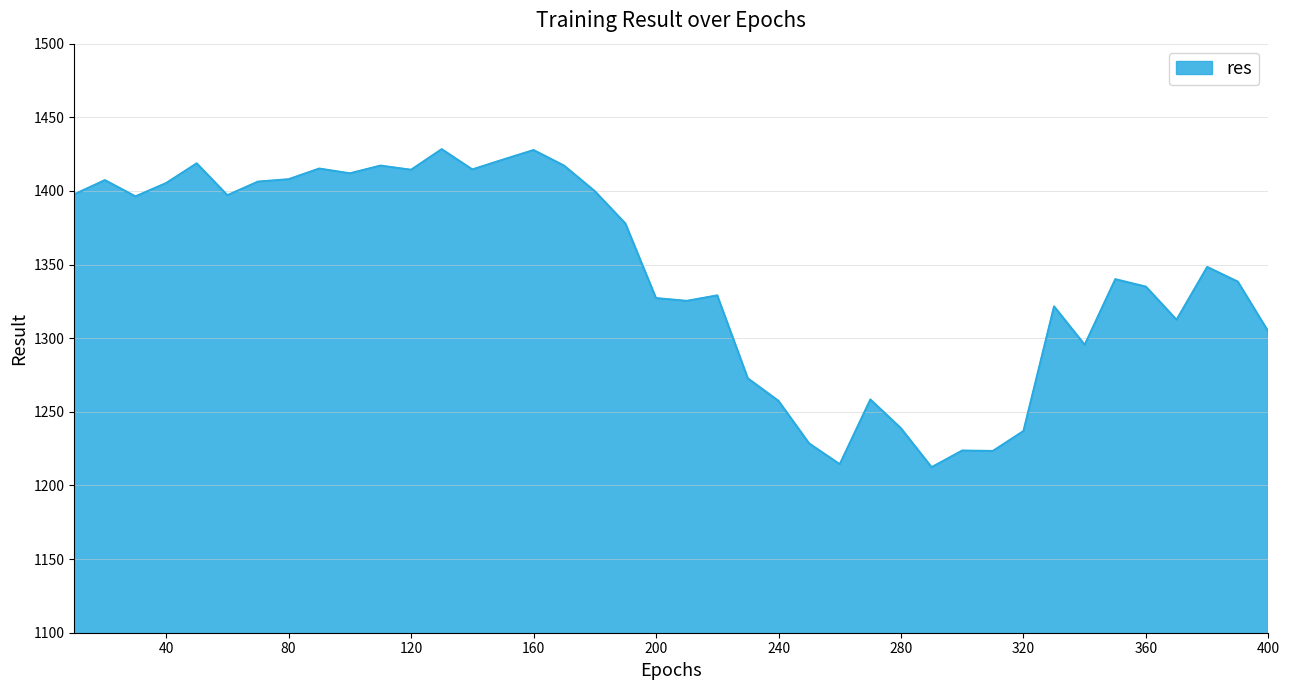

What is the greatest value displayed?

1428.3